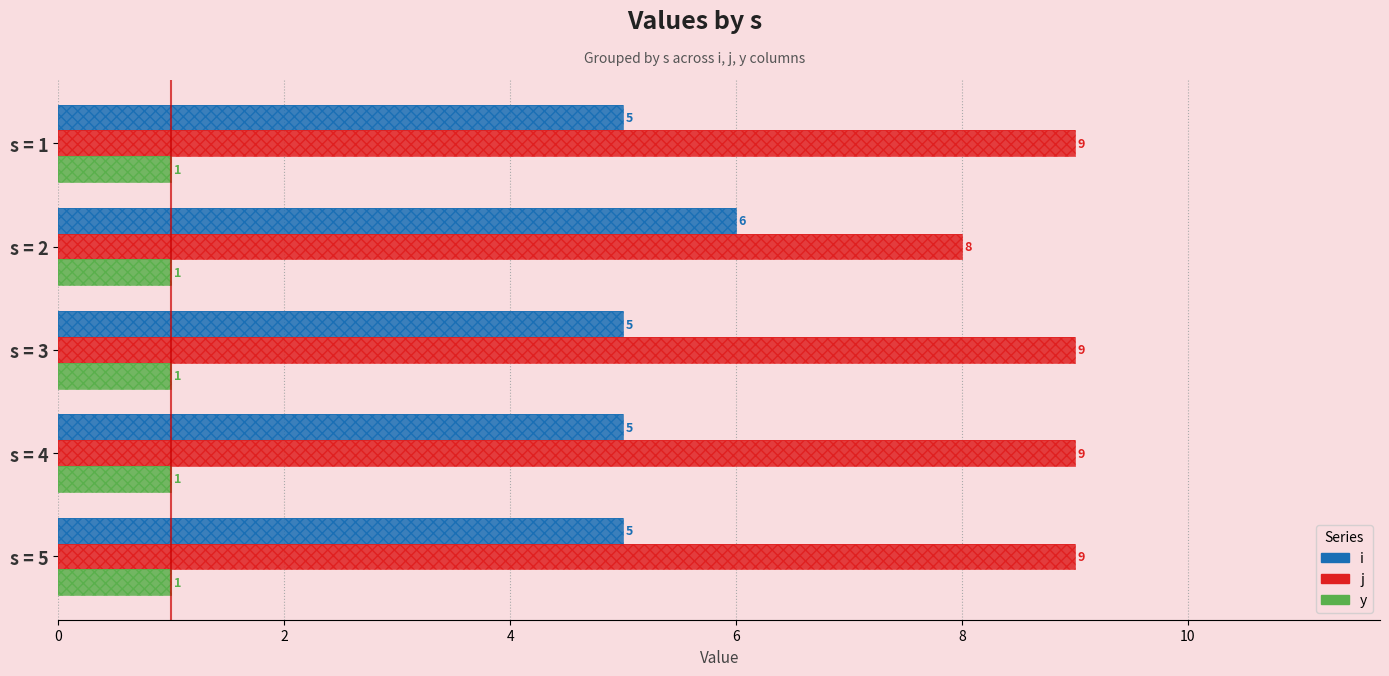

The value of y at 0 is 0.4. True or false?

False